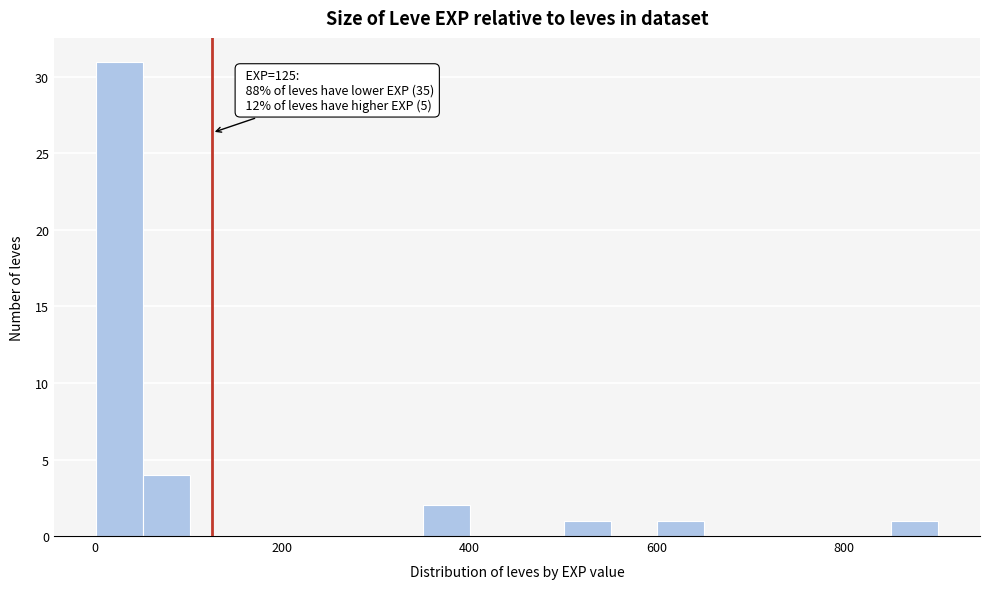

Around what value on the x-axis is the tallest bar? Give the approximate position of its centre, as read against the axis.

20